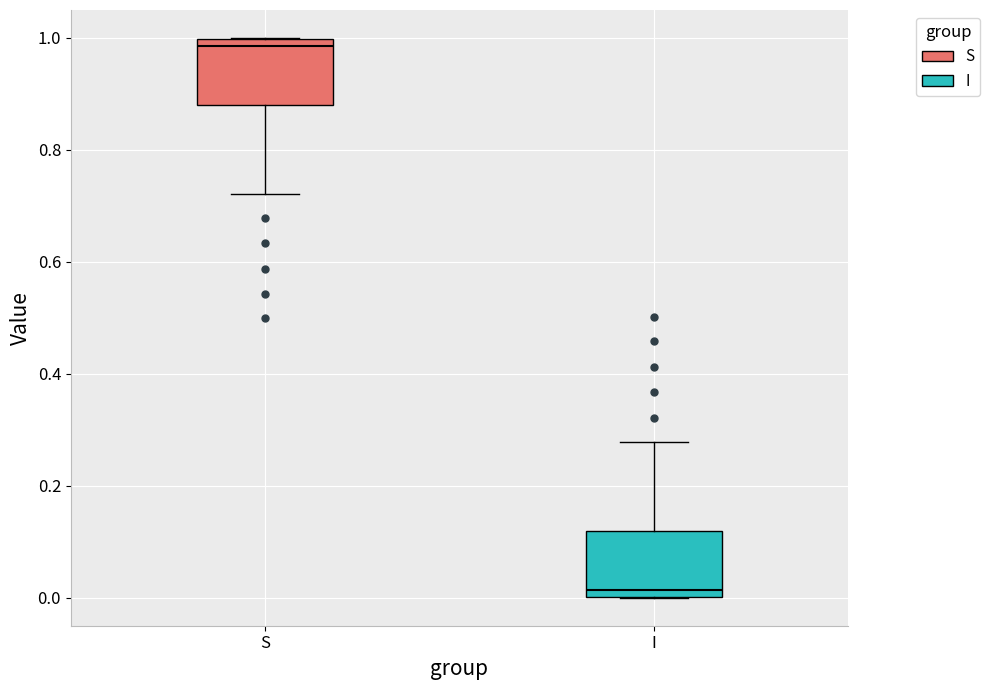

Which box's median line is the highest?

S